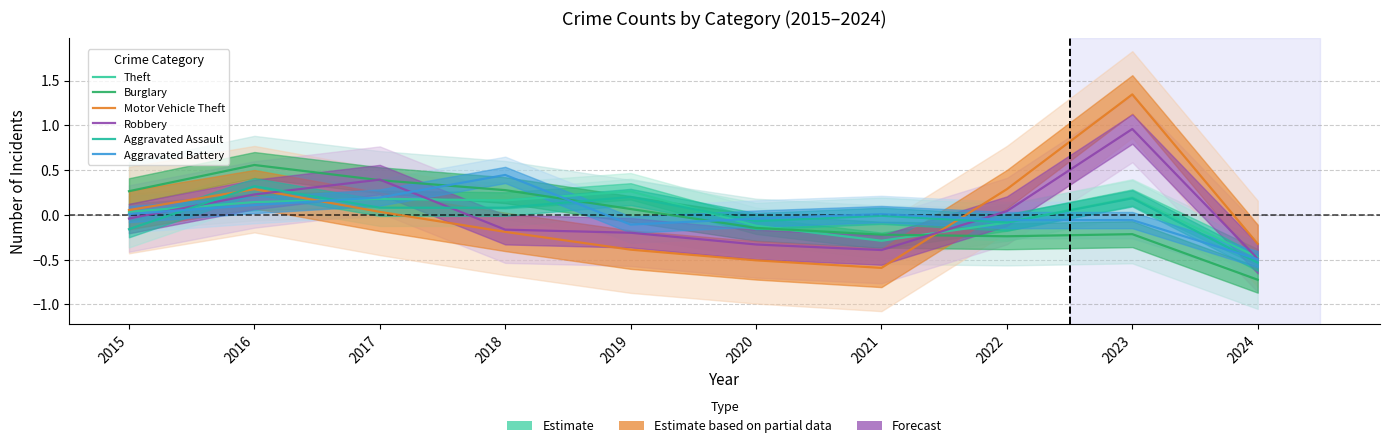

At how many categories does at least one series exceed 1?

1